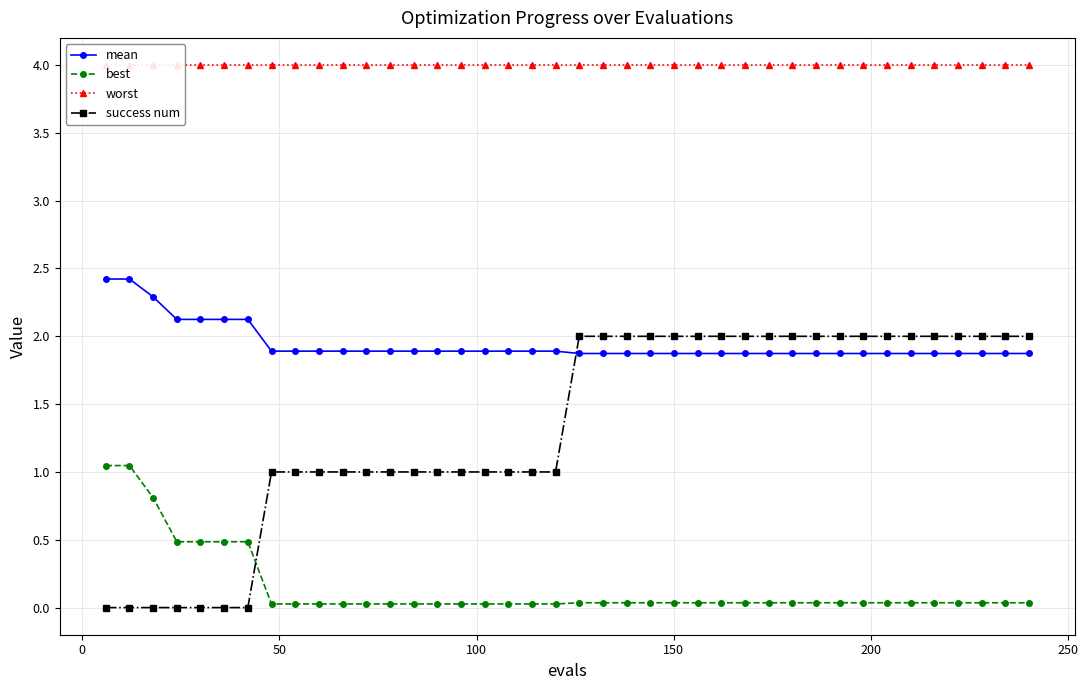

How many times do mean and success num cross each other?

1